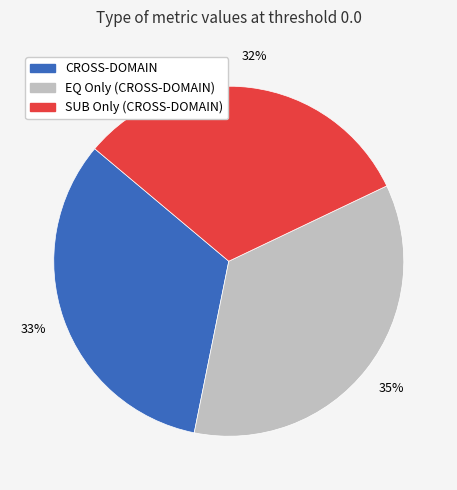

Is it true that CROSS-DOMAIN is 45% of the pie?

False